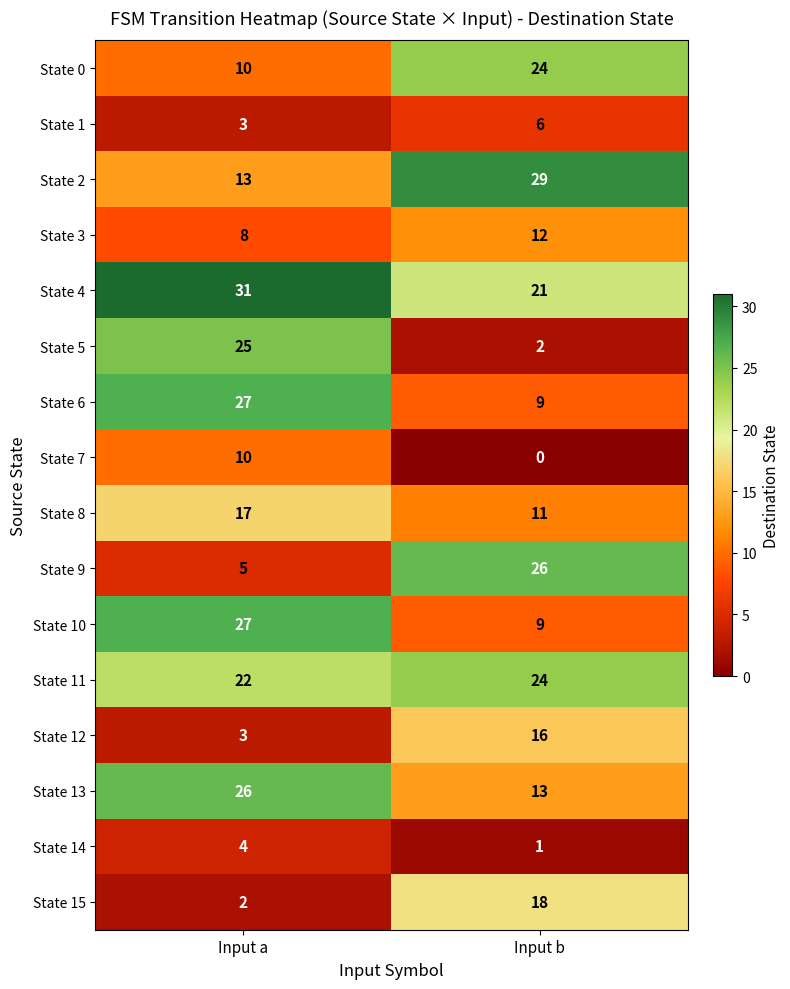

The value of State 15 at Input a is 1. True or false?

False